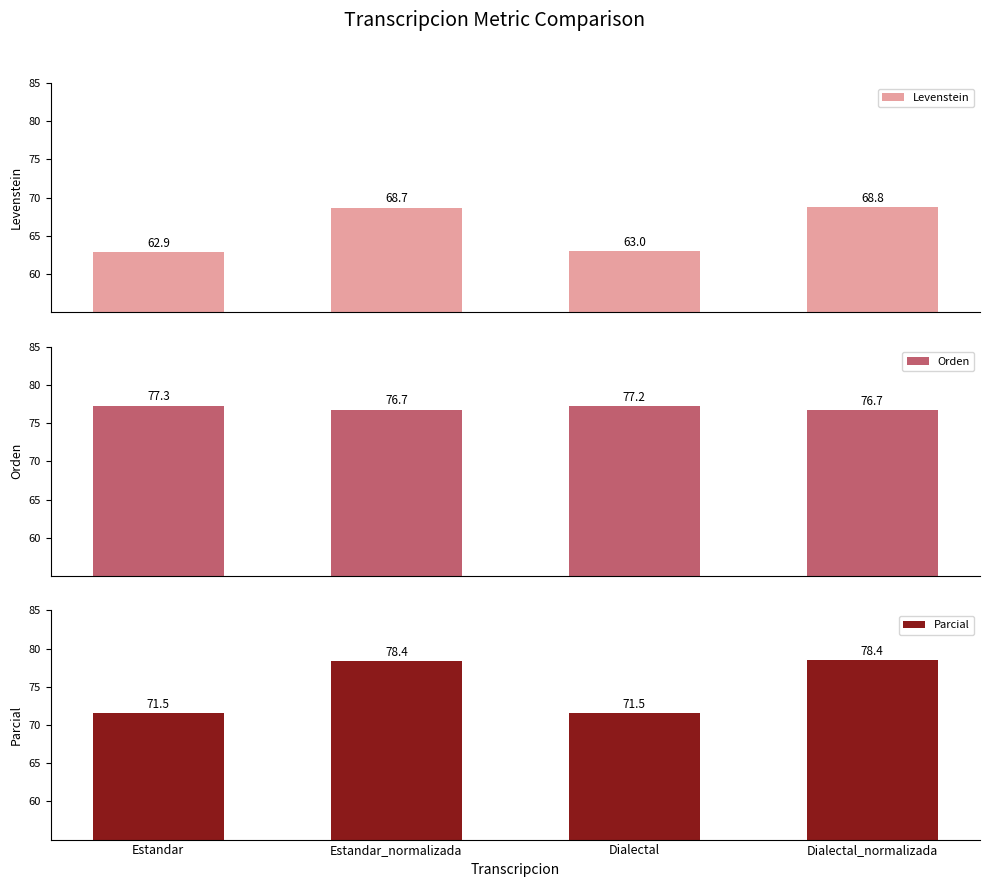

Reading right to left, transcribe all the data shown in this chart.

Levenstein: 68.8	63.0	68.7	62.9
Orden: 76.7	77.2	76.7	77.3
Parcial: 78.4	71.5	78.4	71.5